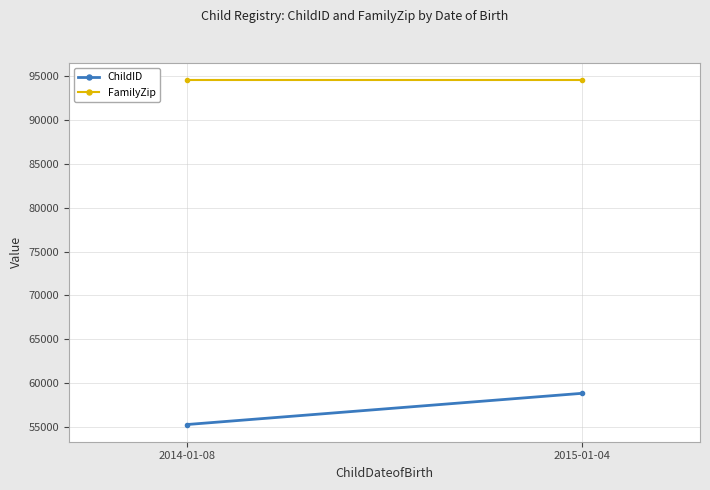

Where is ChildID nearest to the value 57052?

2014-01-08